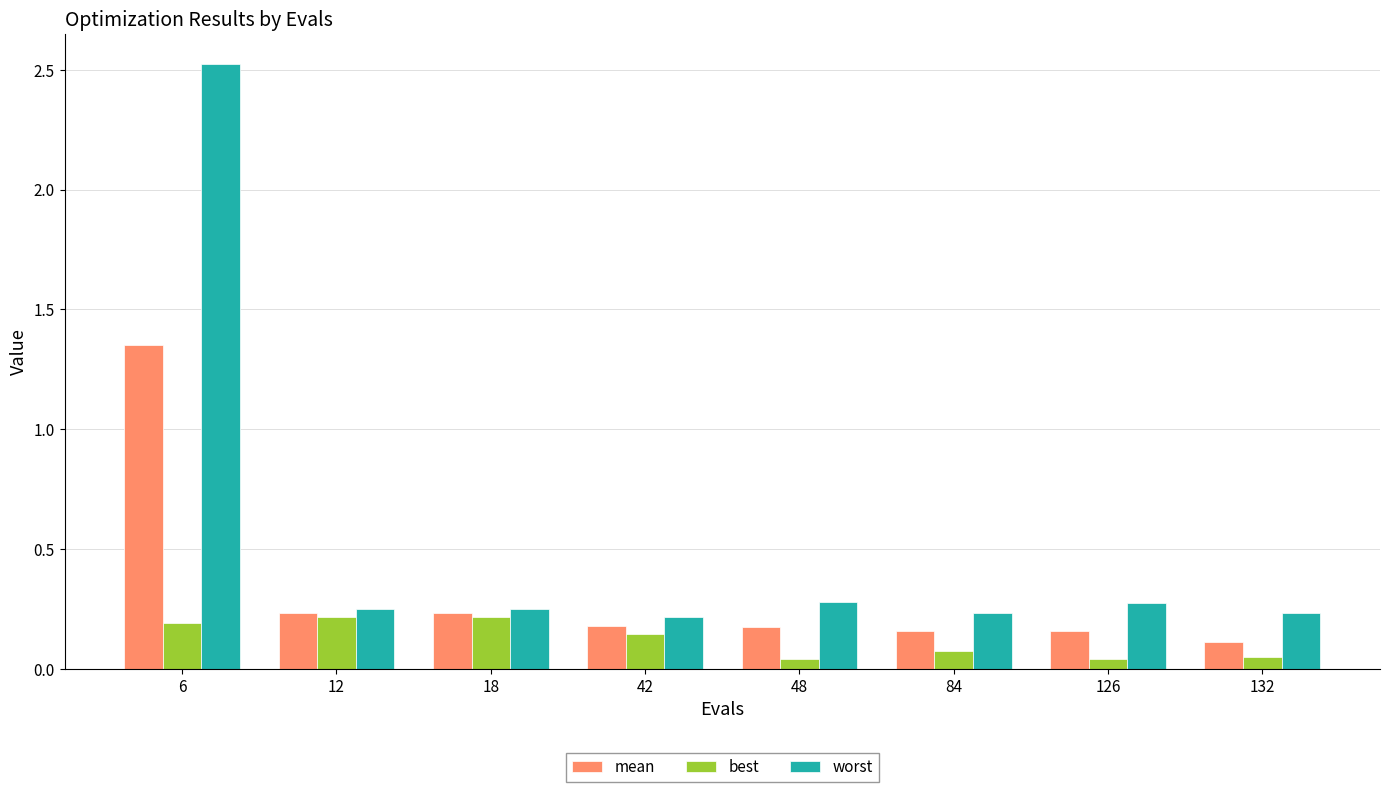

True or false: best has a value of 0.1 at 18.

False